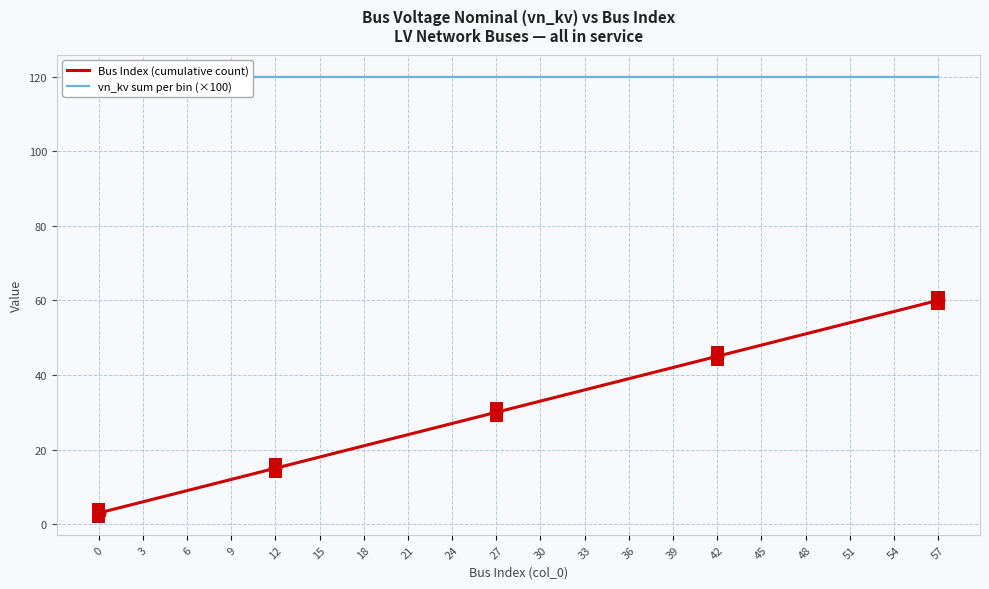

How many lines are shown in the chart?

2